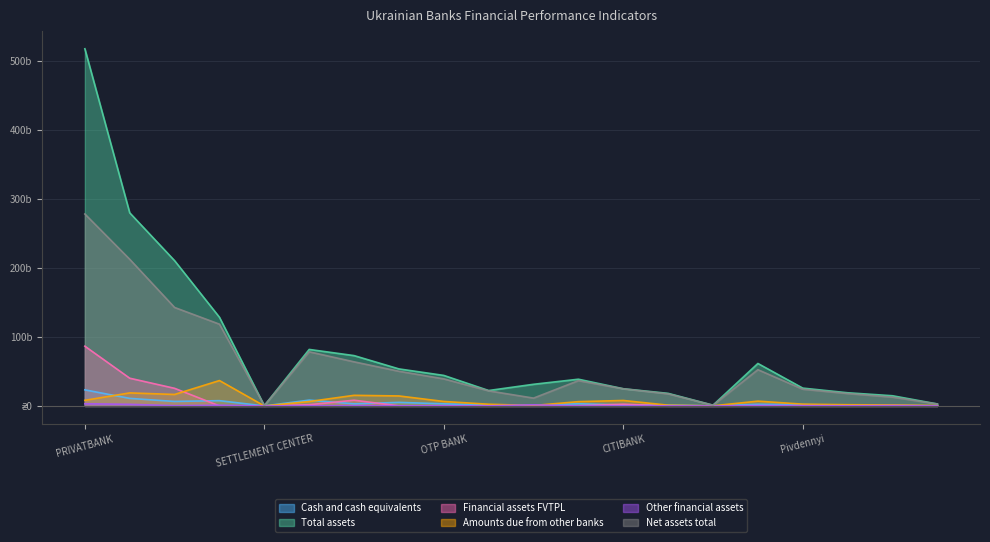

Does the chart display data point markers on the line(s)?

No